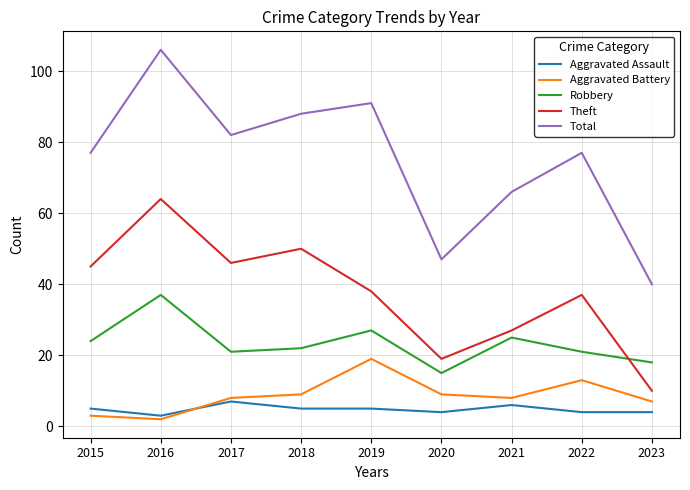

True or false: Total and Aggravated Battery cross at least once.

False